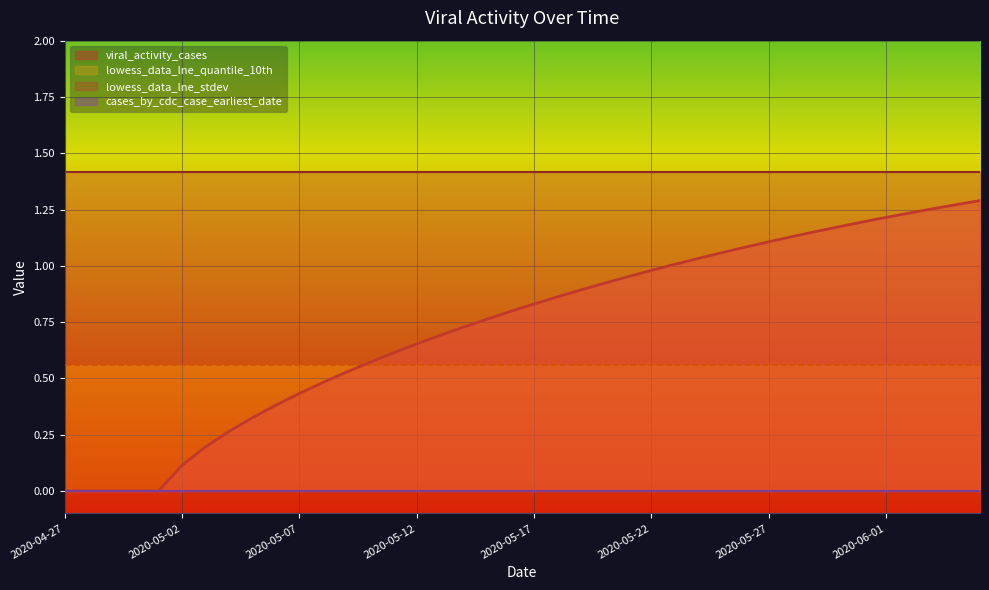

At how many categories does at least one series exceed 0?

40